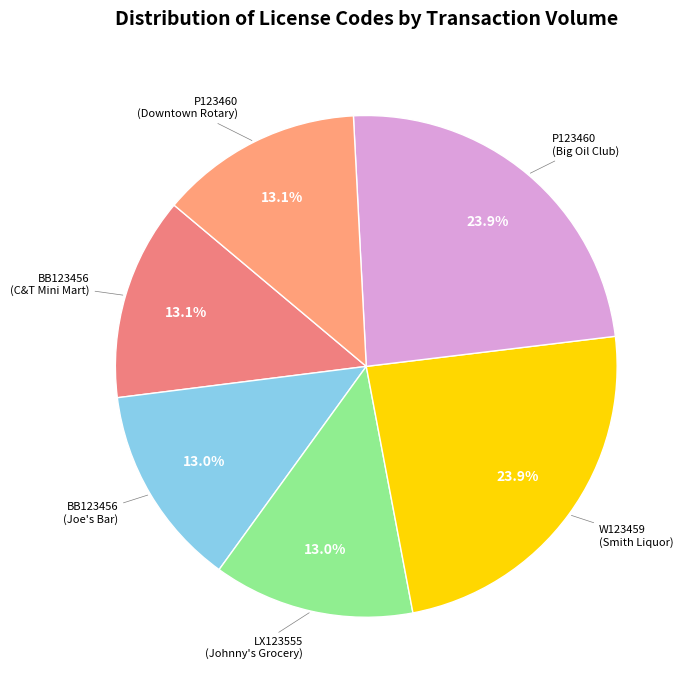

Count the number of slices in the pie.

6